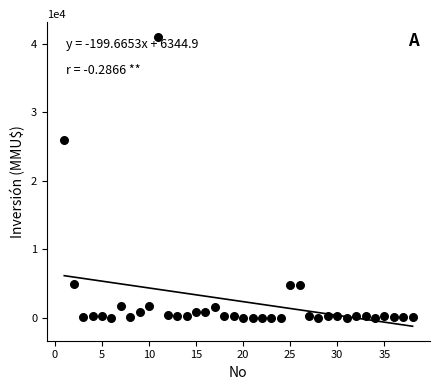

What Y value in the scatter plot is closest to 20537?

26000